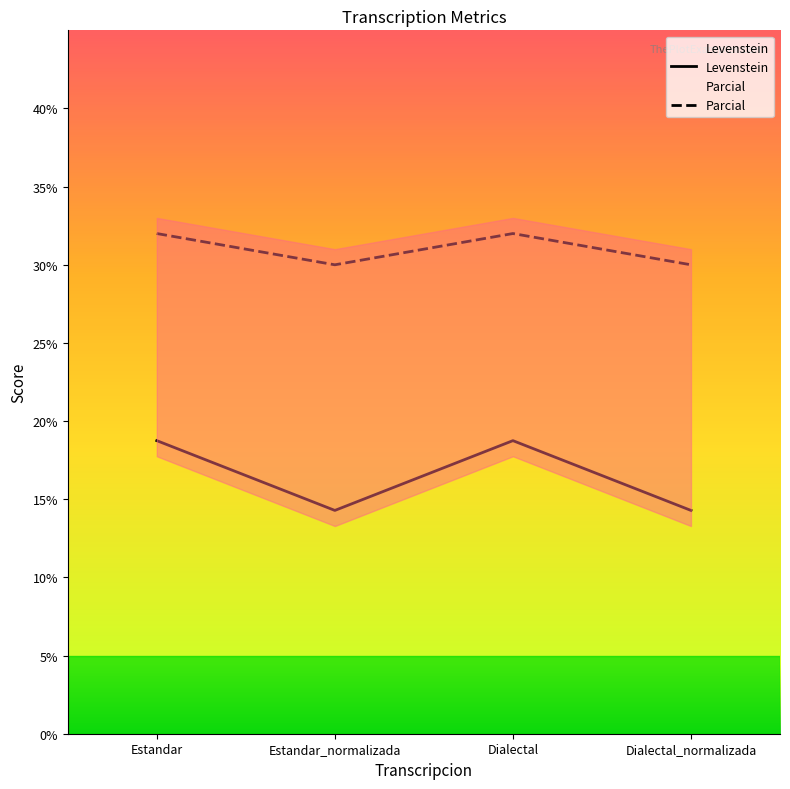

Reading left to right, extract all data points from this chart.

Levenstein: Estandar=18.8	Estandar_normalizada=14.3	Dialectal=18.8	Dialectal_normalizada=14.3
Parcial: Estandar=32.0	Estandar_normalizada=30.0	Dialectal=32.0	Dialectal_normalizada=30.0